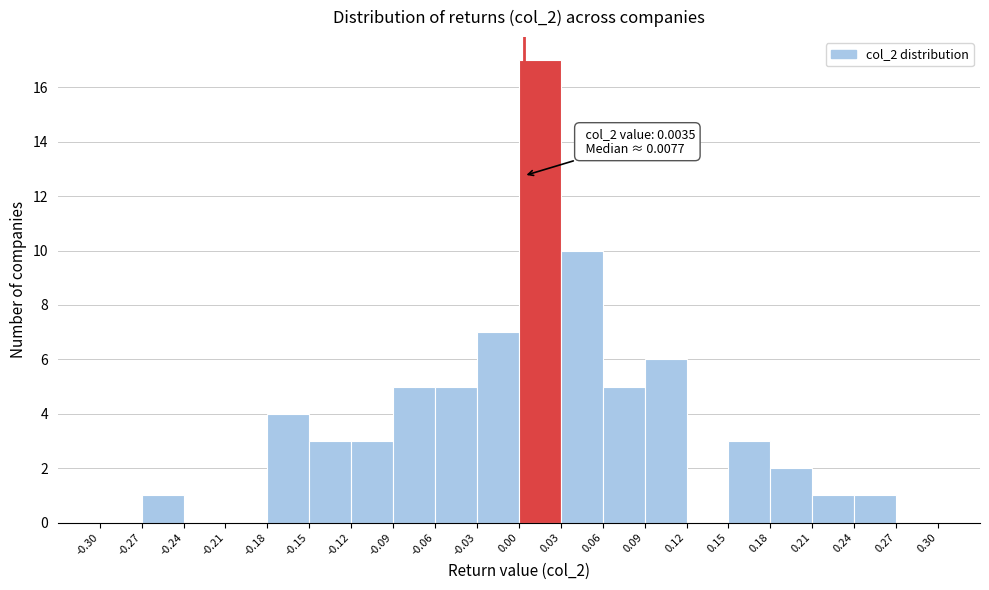

Over which range of the x-axis is the bar tallest?

0.00 to 0.03